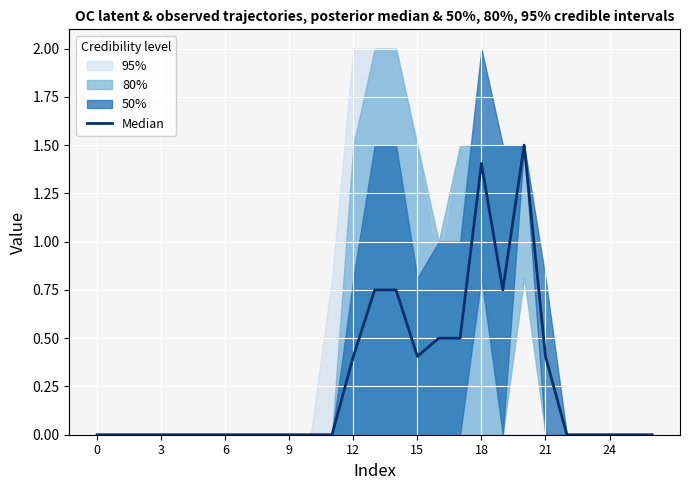

How many values are above zero?

10